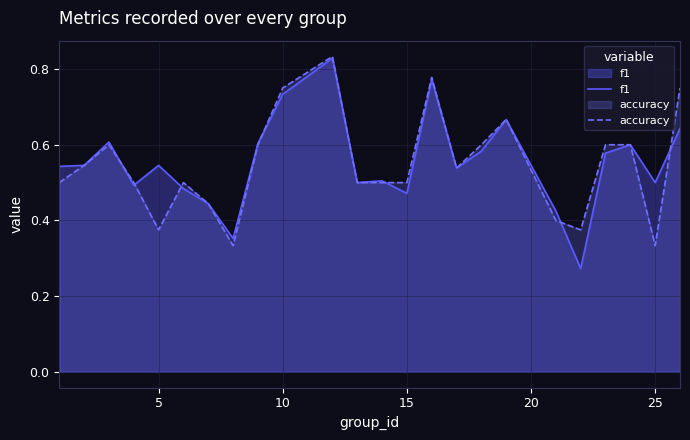

Which series has the largest range (max minus min)?

f1